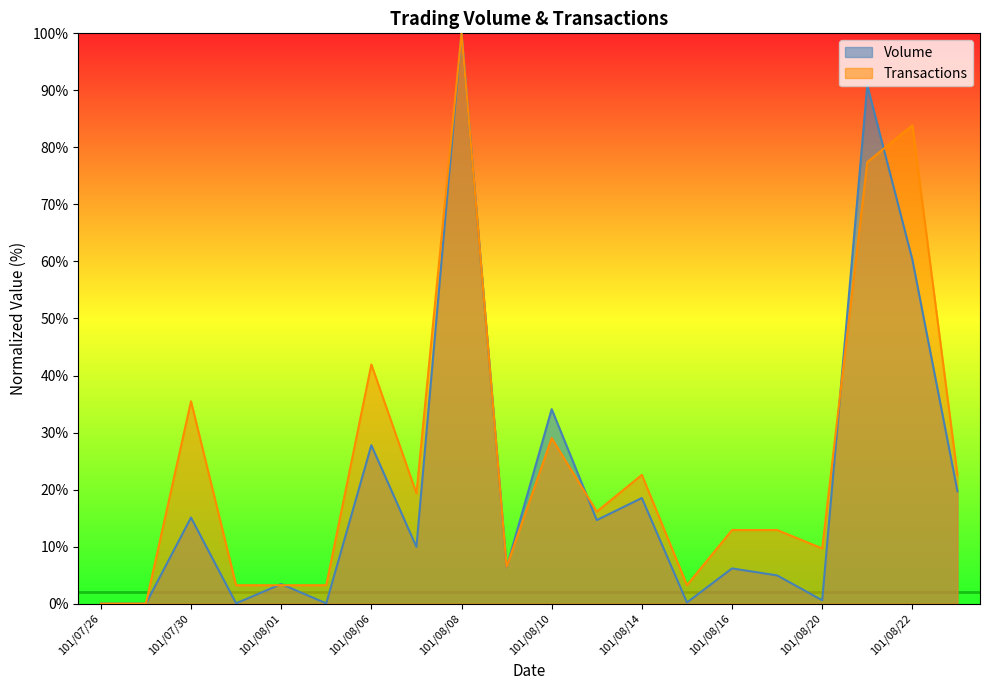

Reading right to left, list all the values displayed in this chart.

Volume: 101/08/23=19.7	101/08/22=60.3	101/08/21=90.9	101/08/20=0.6	101/08/17=4.9	101/08/16=6.2	101/08/15=0.2	101/08/14=18.5	101/08/13=14.6	101/08/10=34.1	101/08/09=6.4	101/08/08=100.0	101/08/07=9.9	101/08/06=27.8	101/08/03=0.0	101/08/01=3.4	101/07/31=0.0	101/07/30=15.1	101/07/27=0.0	101/07/26=0.0
Transactions: 101/08/23=22.6	101/08/22=83.9	101/08/21=77.4	101/08/20=9.7	101/08/17=12.9	101/08/16=12.9	101/08/15=3.2	101/08/14=22.6	101/08/13=16.1	101/08/10=29.0	101/08/09=6.5	101/08/08=100.0	101/08/07=19.4	101/08/06=41.9	101/08/03=3.2	101/08/01=3.2	101/07/31=3.2	101/07/30=35.5	101/07/27=0.0	101/07/26=0.0